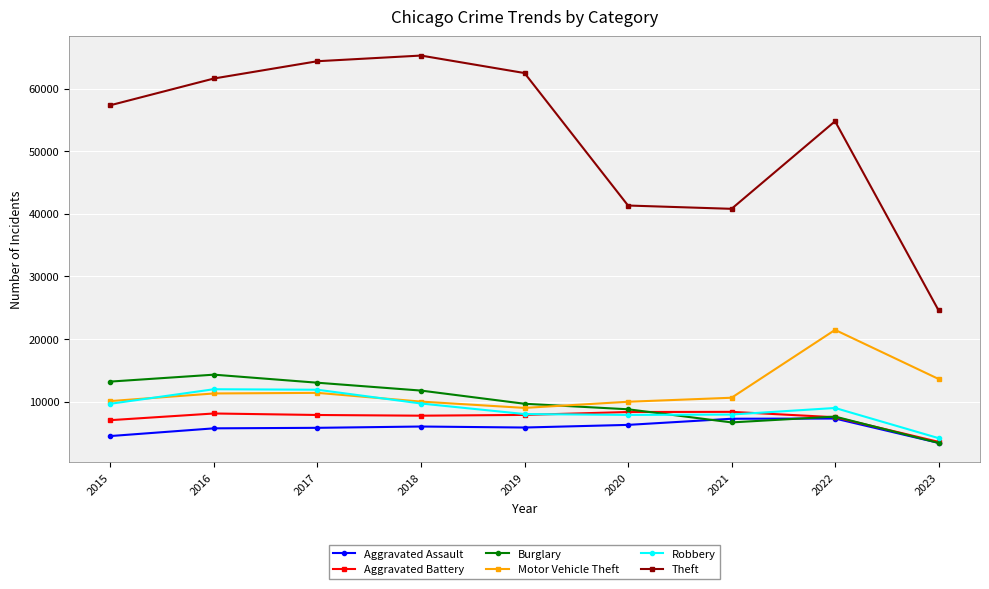

What is the sum of all Theft values?

472588